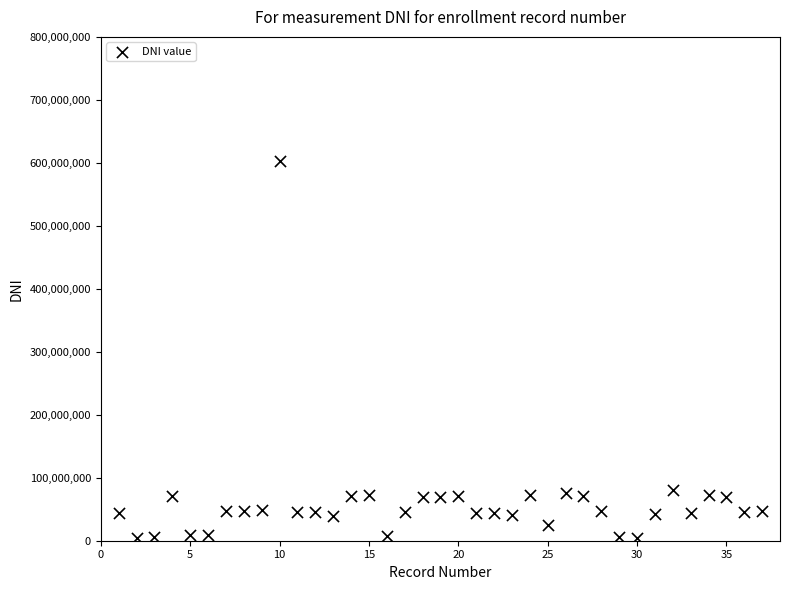

What is the range of X values (max minus min)?

36